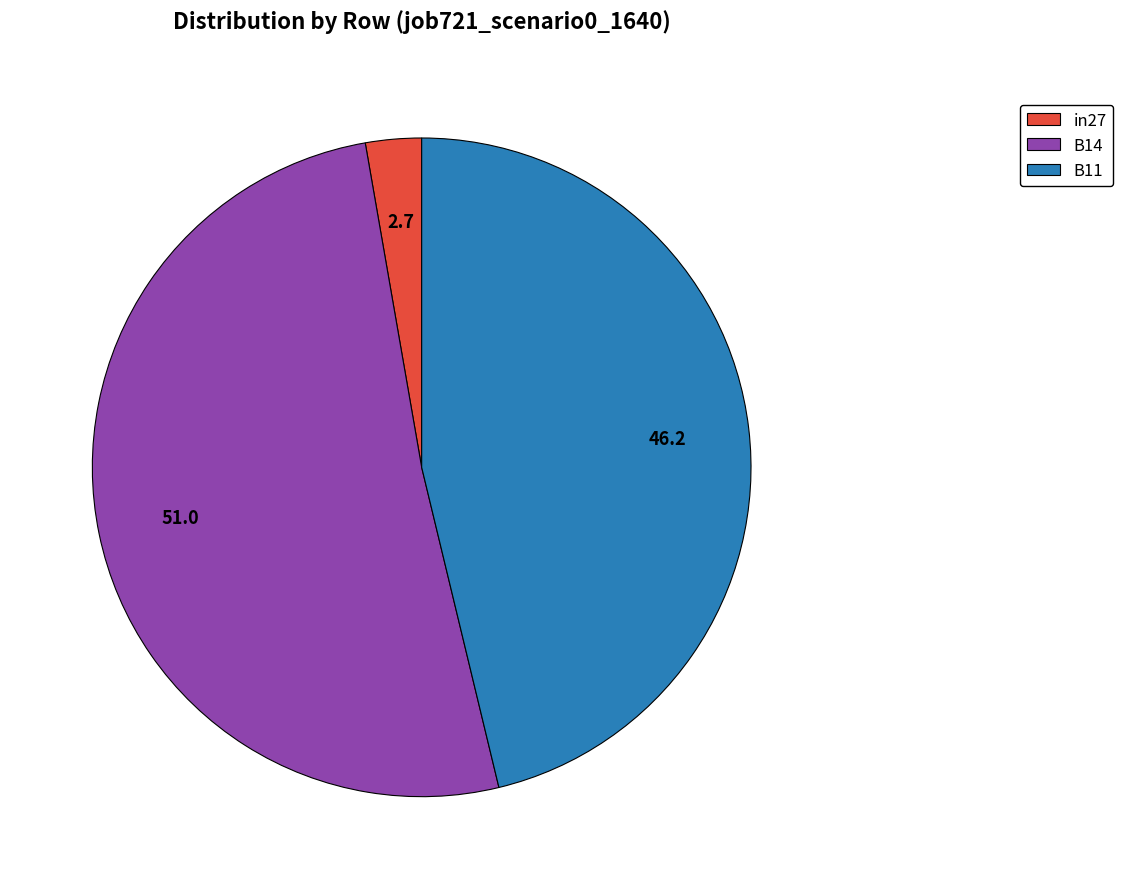

Is B14 the majority of the pie?

Yes